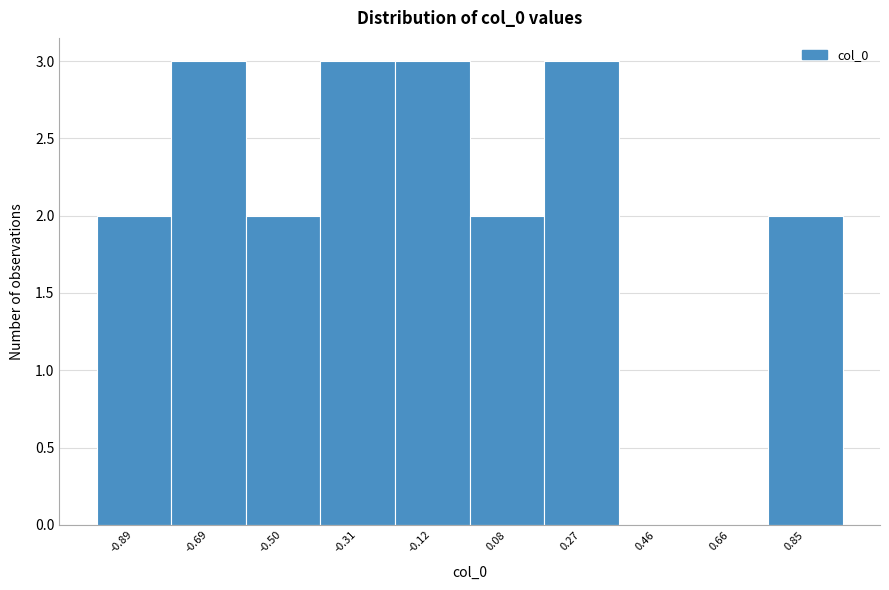

Reading left to right, transcribe this chart: for each bar, give the range it covers on the x-axis and its height. Neither the bar edges nor the heights are printed on the chart, so give them approximately, as read against the axes.

-0.98 to -0.80: 2
-0.80 to -0.60: 3
-0.60 to -0.40: 2
-0.40 to -0.22: 3
-0.22 to -0.02: 3
-0.02 to 0.18: 2
0.18 to 0.36: 3
0.36 to 0.56: 0
0.56 to 0.76: 0
0.76 to 0.94: 2